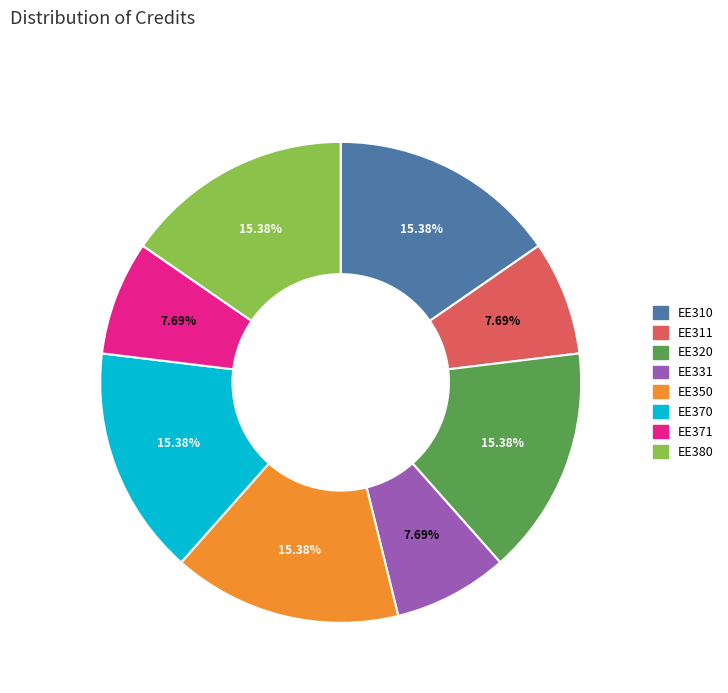

Is there a majority slice in this chart?

No